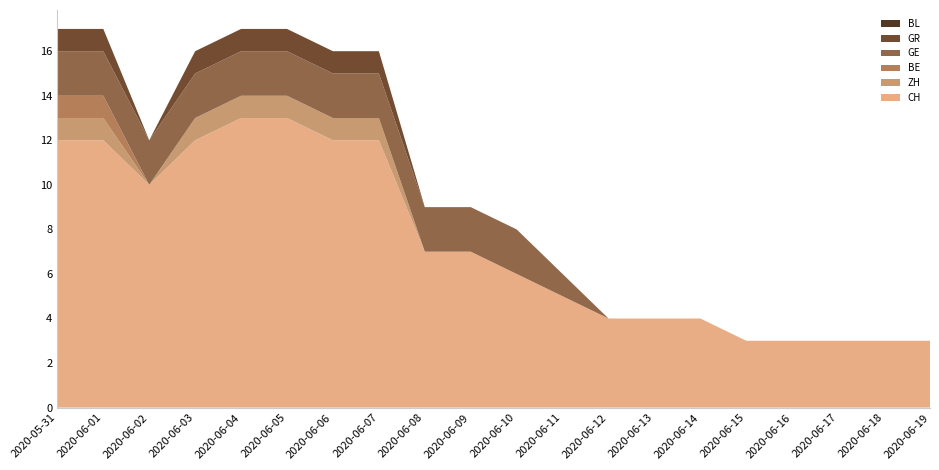

Does the chart have visible grid lines?

No